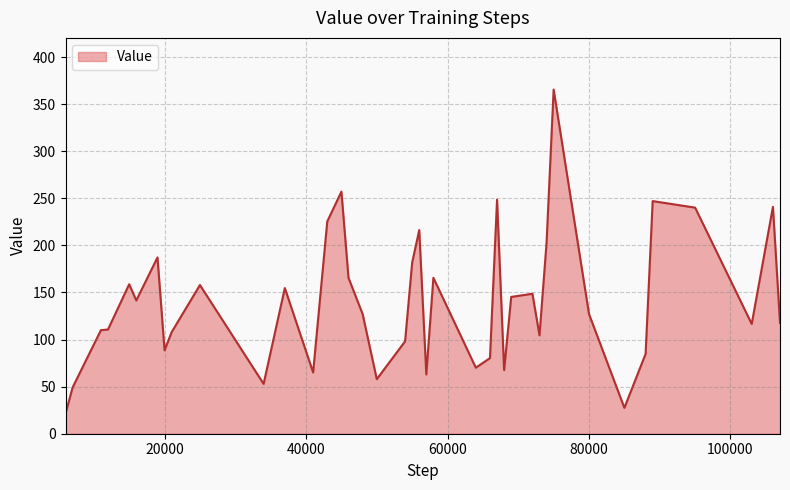

What is the maximum value shown in the chart?

365.6